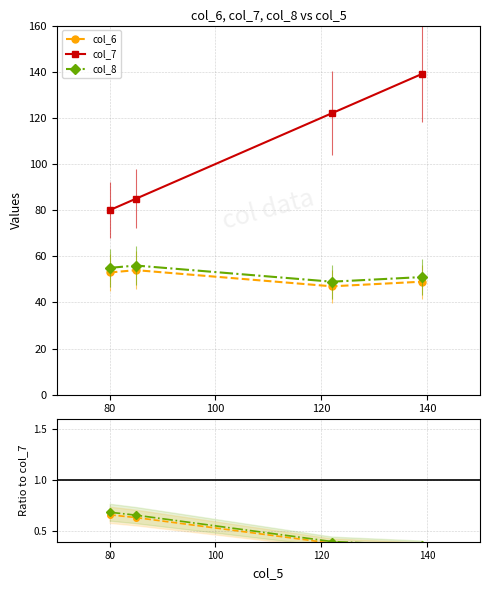

How many interior local peaks does the col_6 series have?

1